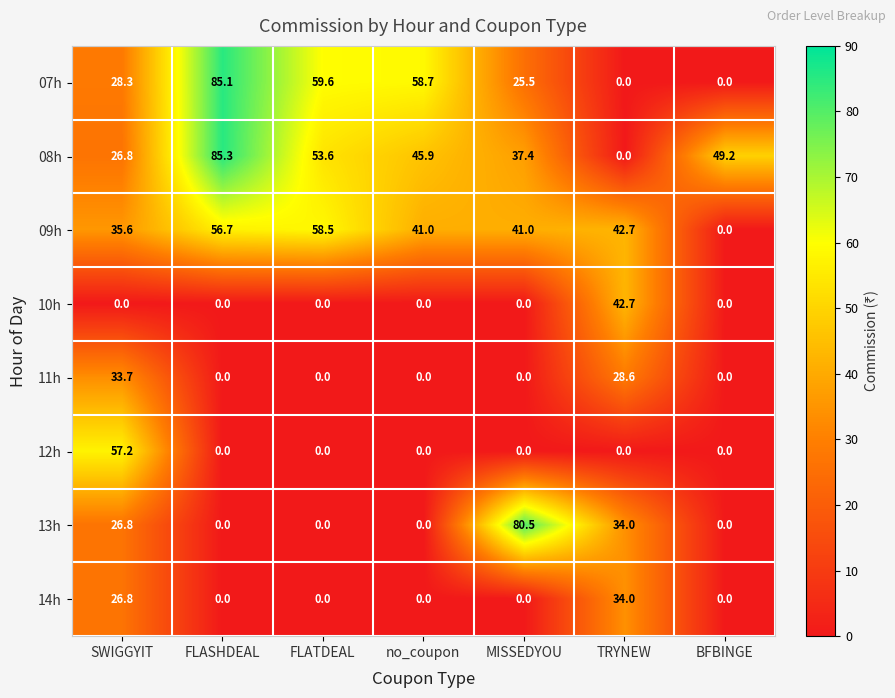

What is the approximate value of 14h at SWIGGYIT?

26.8